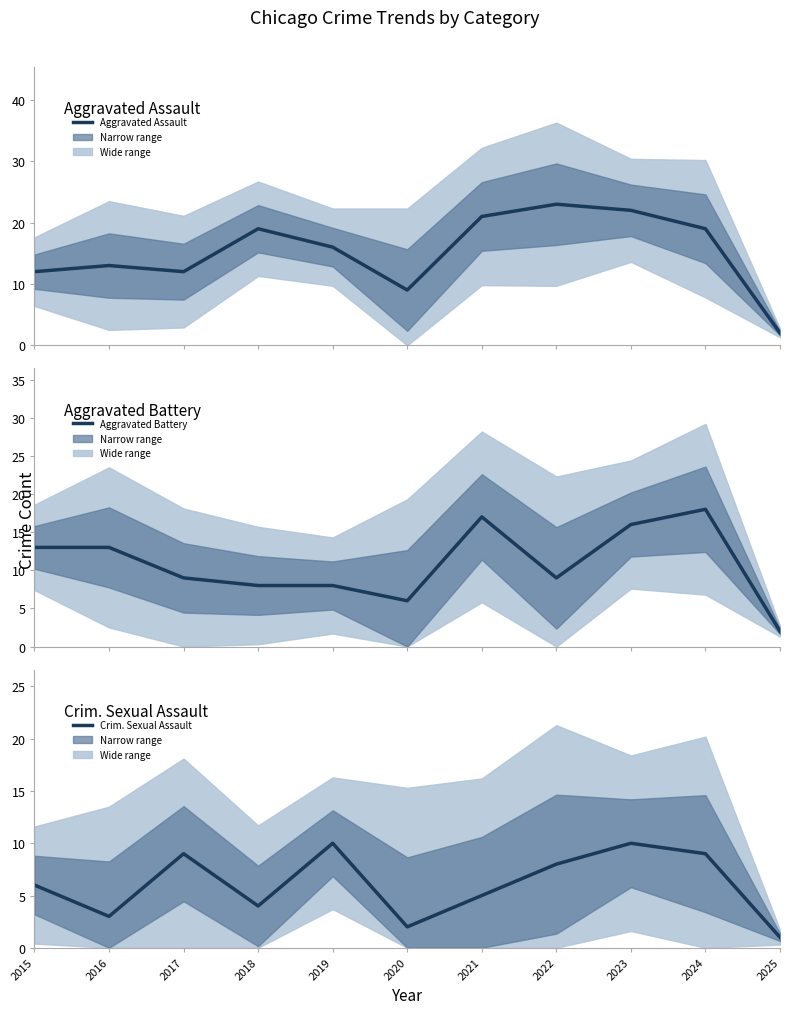

Reading left to right, extract all data points from this chart.

Aggravated Assault: 12	13	12	19	16	9	21	23	22	19	2
Aggravated Battery: 13	13	9	8	8	6	17	9	16	18	2
Crim. Sexual Assault: 6	3	9	4	10	2	5	8	10	9	1